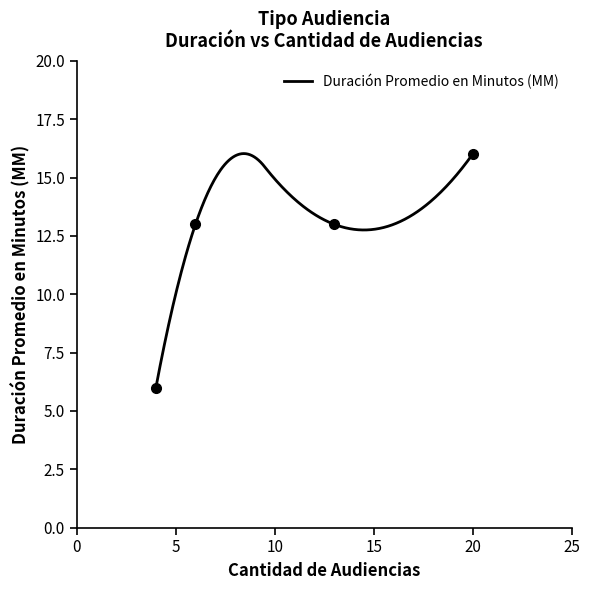

Between 20 and 6, which is larger?

20